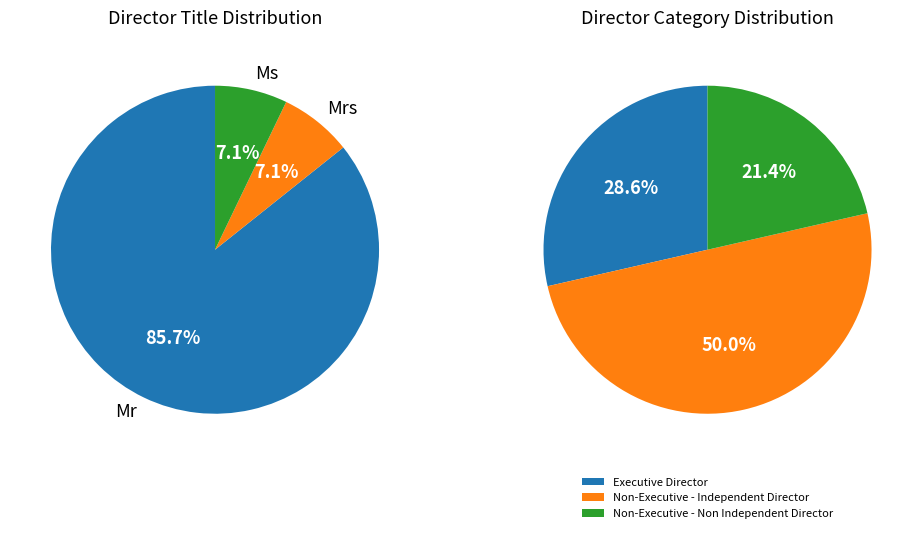

Which has a higher value, Mrs or Mr?

Mr